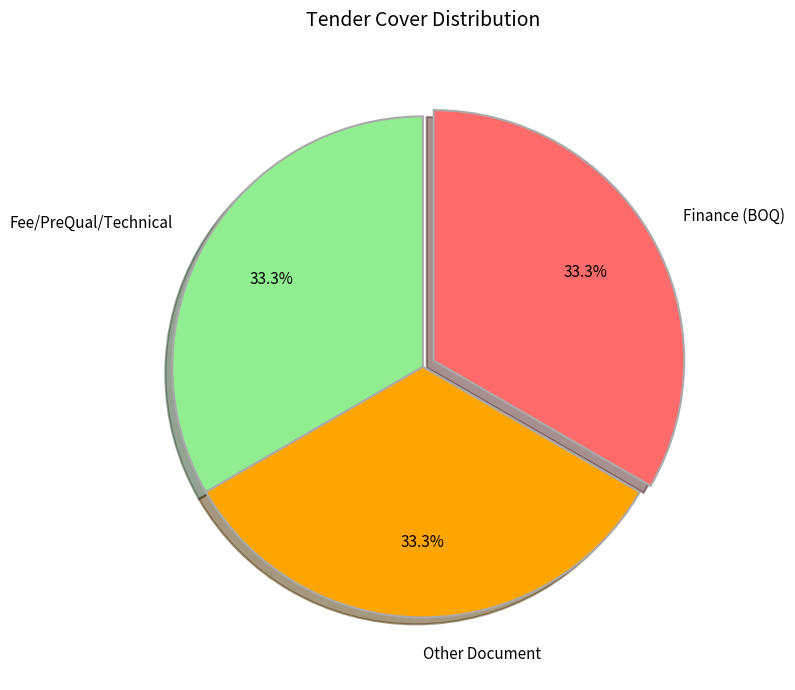

How much of the chart is everything except Fee/PreQual/Technical?

66.7%